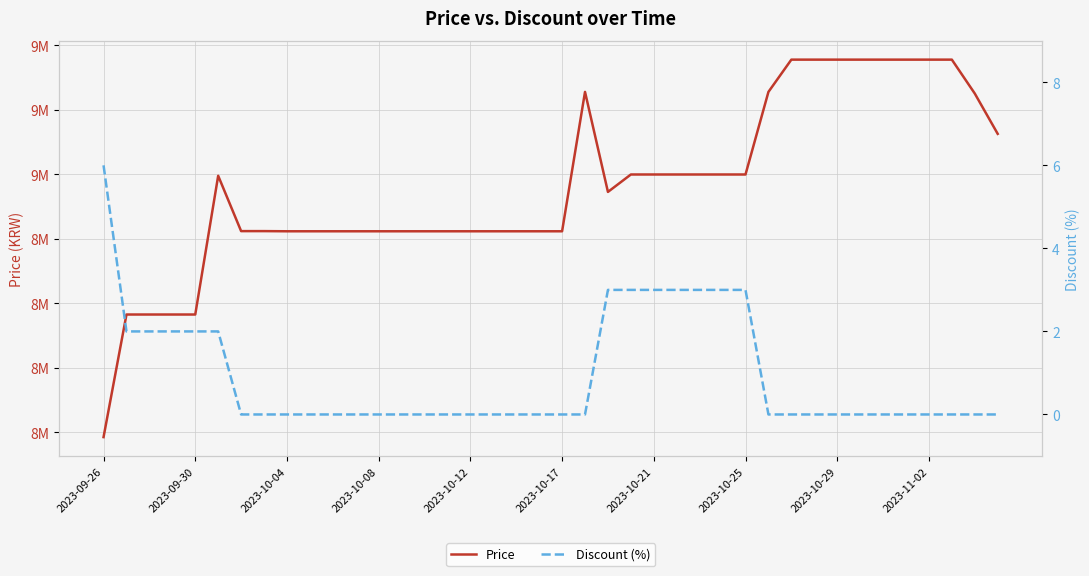

True or false: Discount (%) and Price intersect in this chart.

False